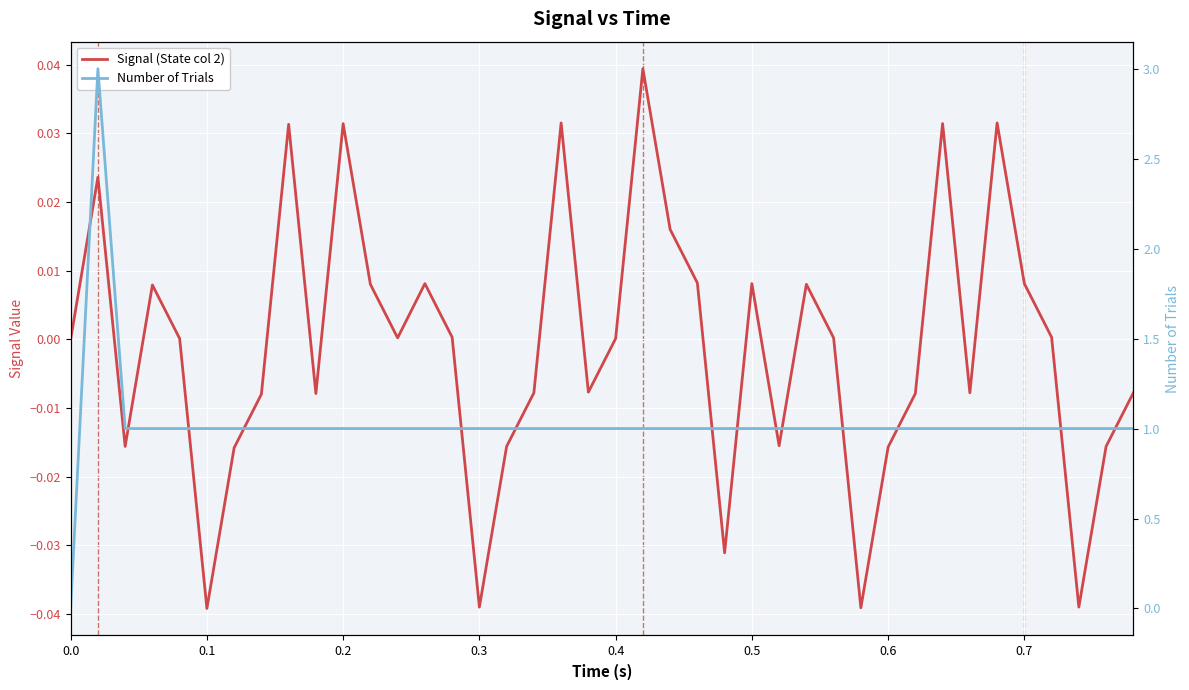

Is it true that Signal (State col 2) equals 0.0 at 32?

False